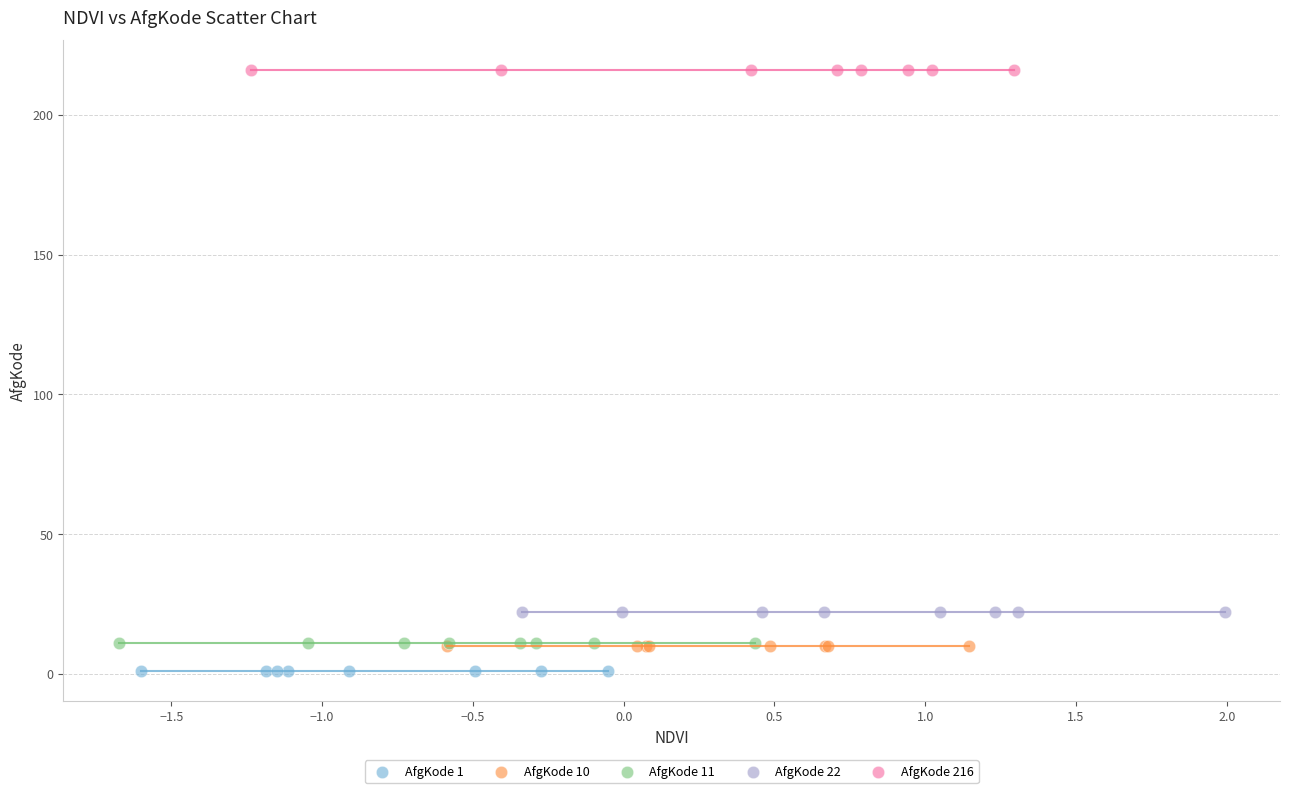

Which series contains the lowest Y value?

AfgKode 1